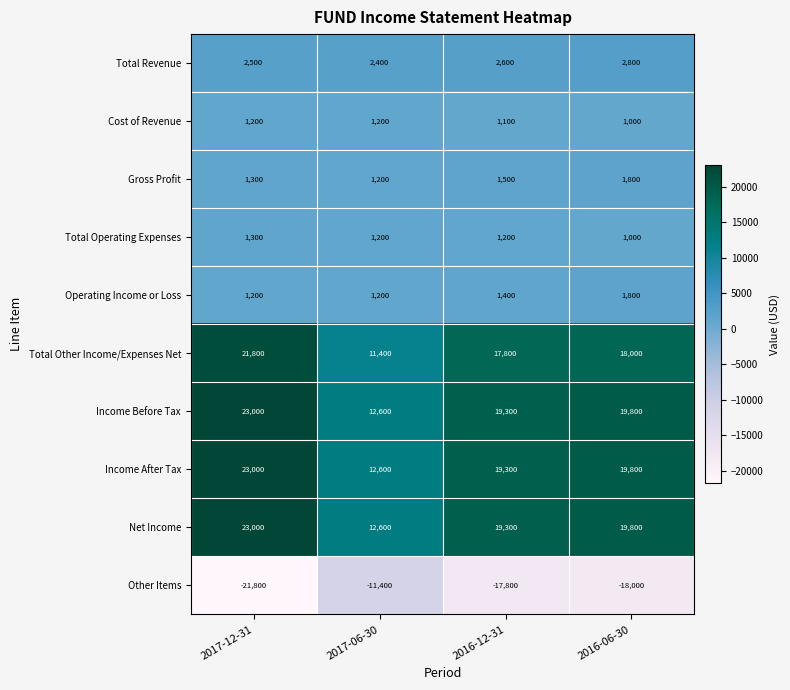

What is the average value of the Other Items series?

-17250